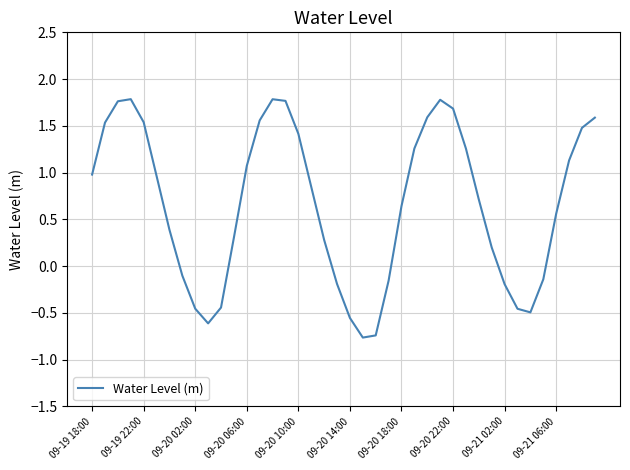

What is the difference between the maximum and minimum values?

2.5